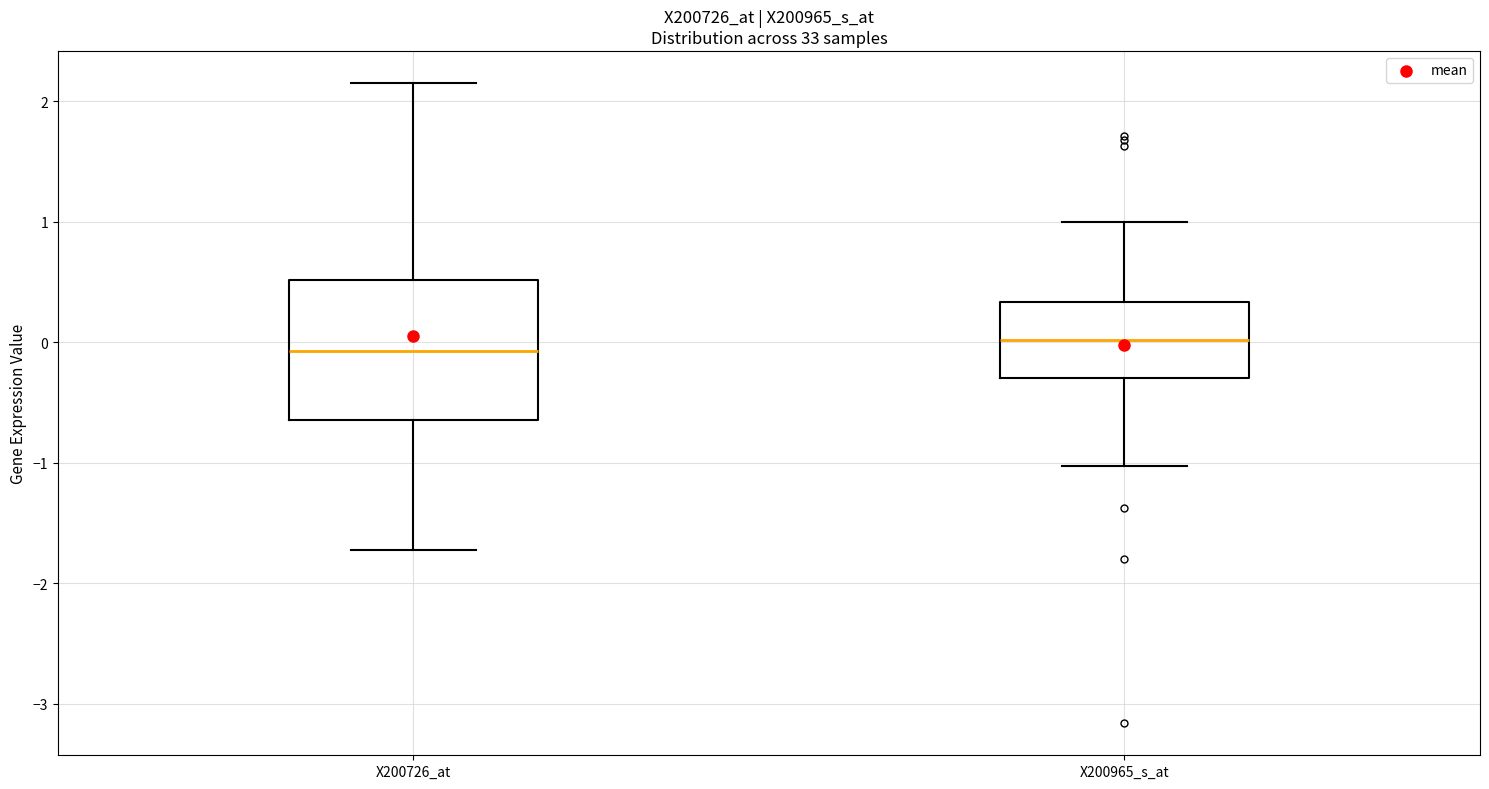

Where does the median line of the box for X200726_at sit on the y-axis? The values are not printed on the chart, so give them approximately, as read against the axis.

-0.1